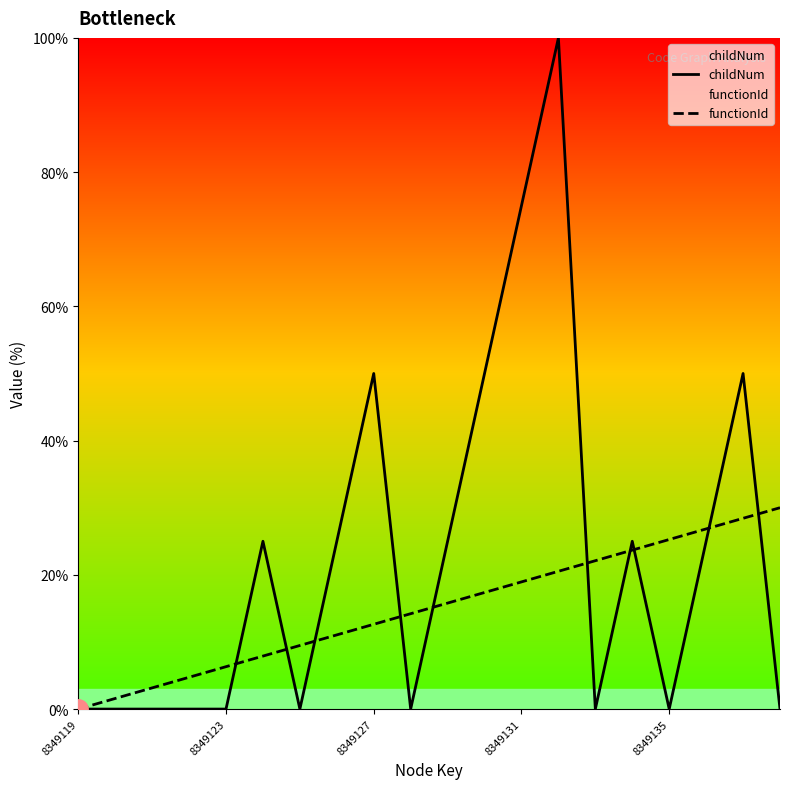

What is the approximate value of childNum at 10?

25.0